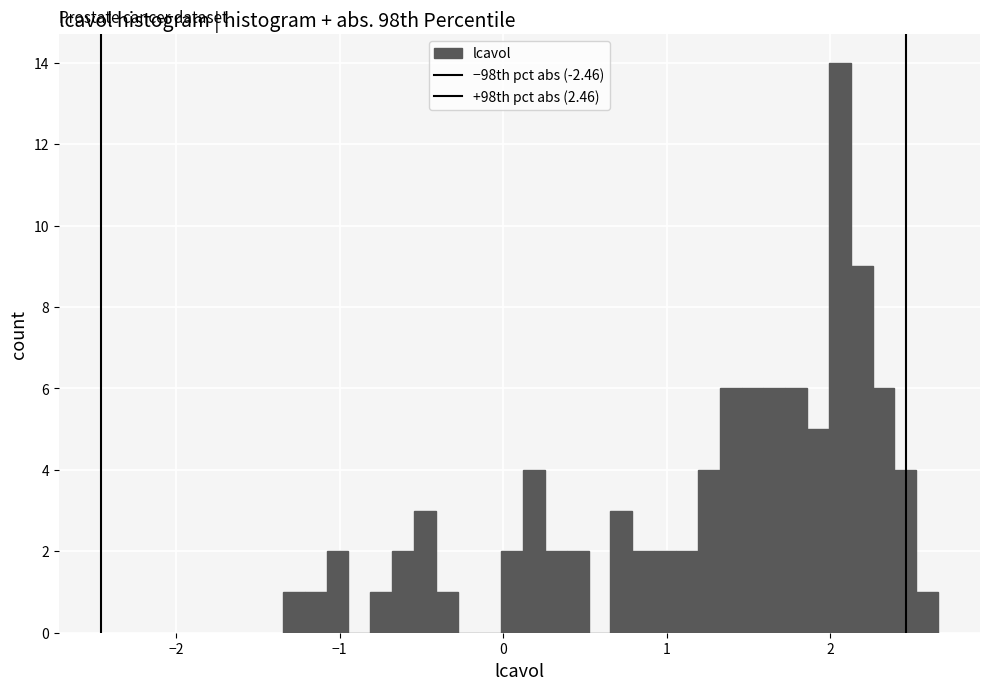

Read against the x-axis, roughly where is the centre of the tallest bar?

2.1